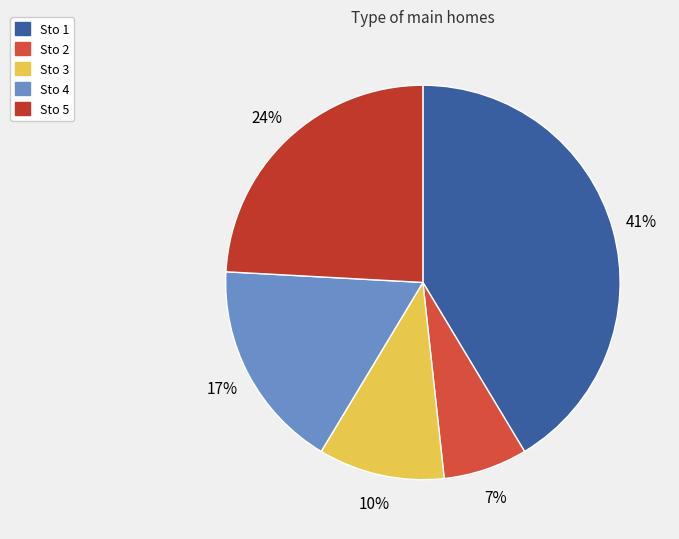

How many segments does this pie chart have?

5